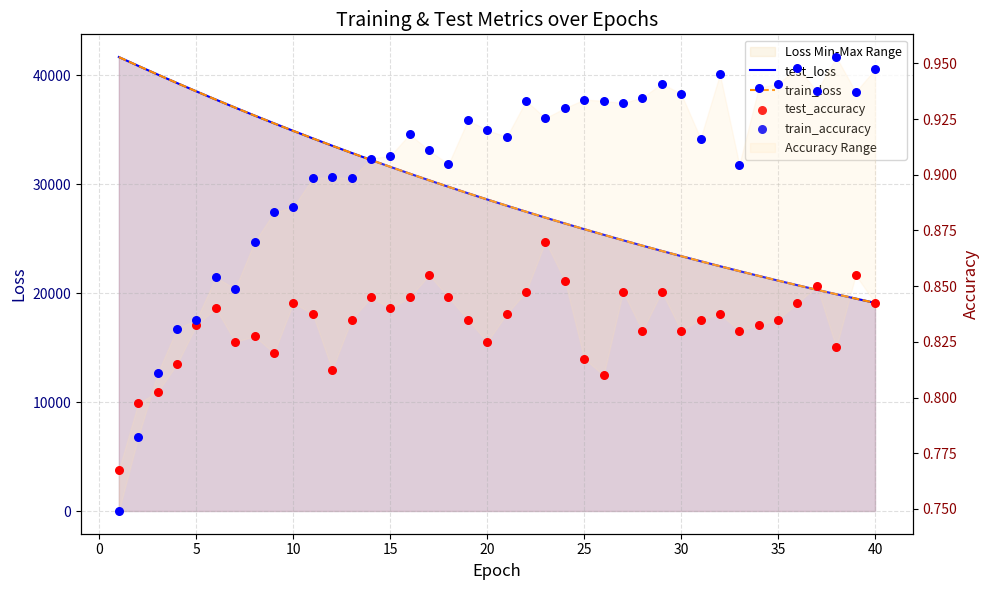

Which series has the largest total across all categories?

test_loss